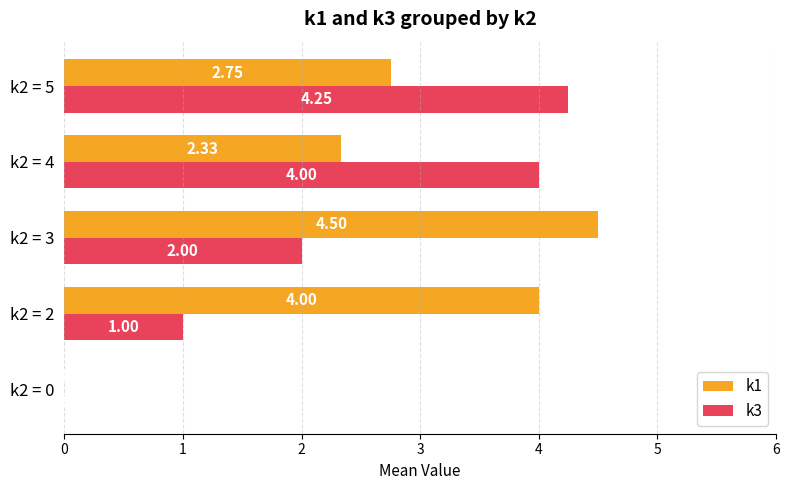

Is the value of k3 at k2 = 4 greater than the value of k1 at k2 = 0?

Yes